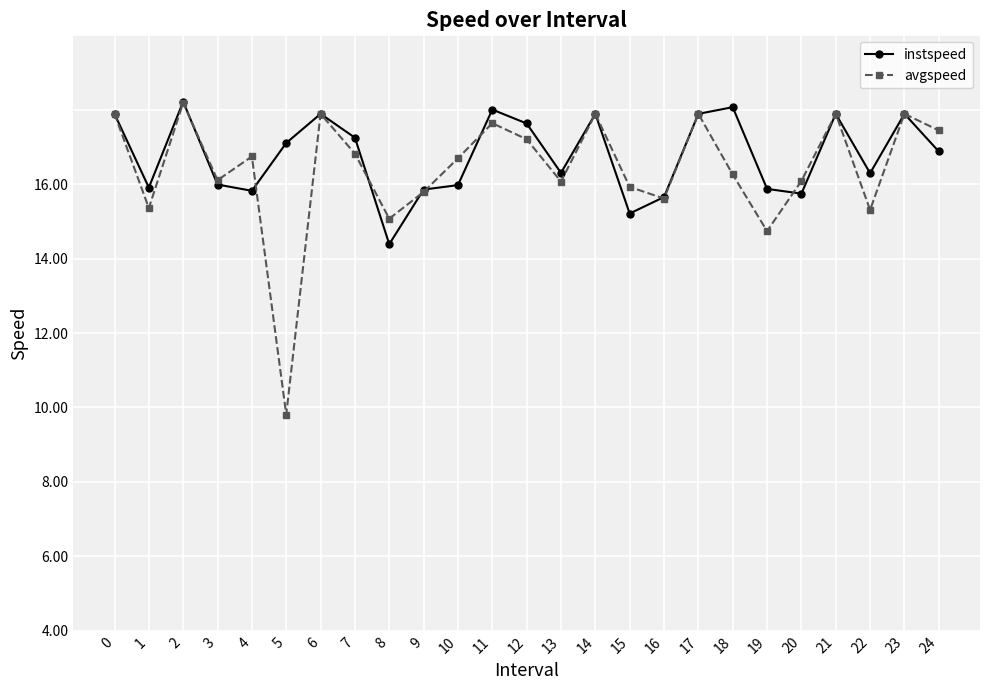

True or false: instspeed has more than 1 interior local peaks.

True